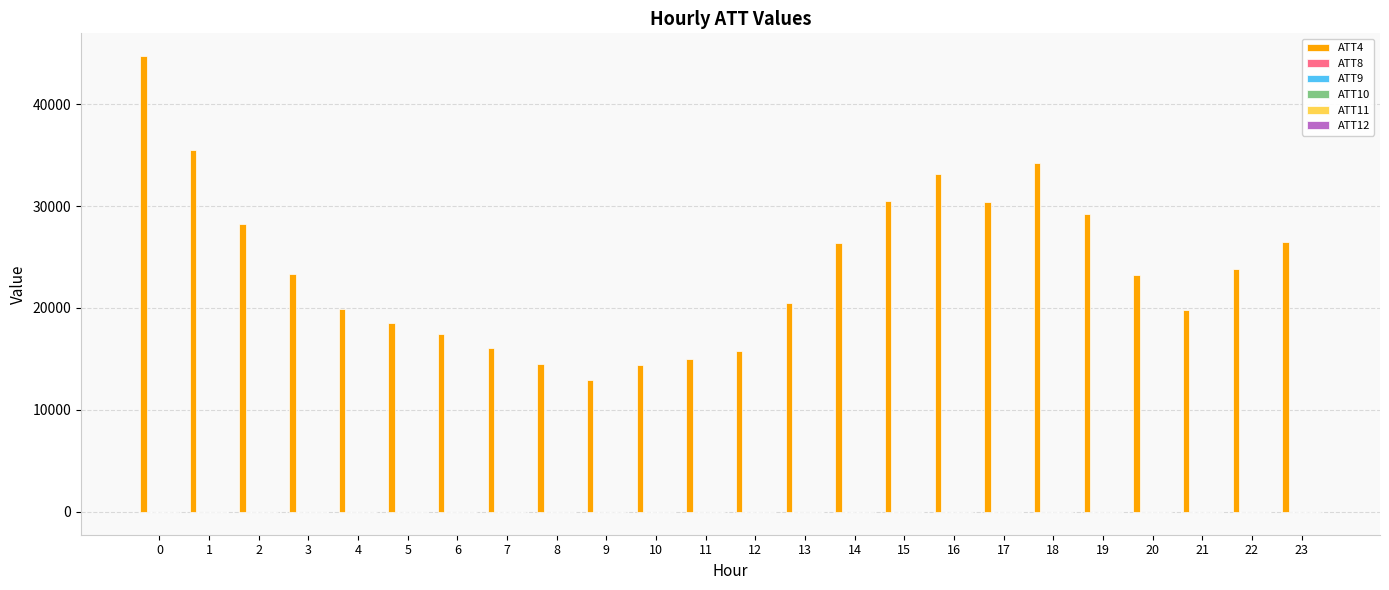

Which series has the largest total across all categories?

ATT4